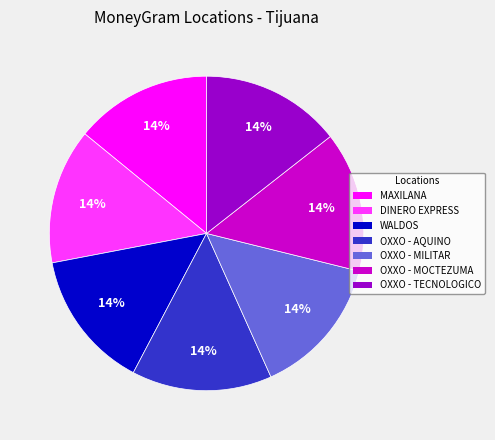

Is there a majority slice in this chart?

No